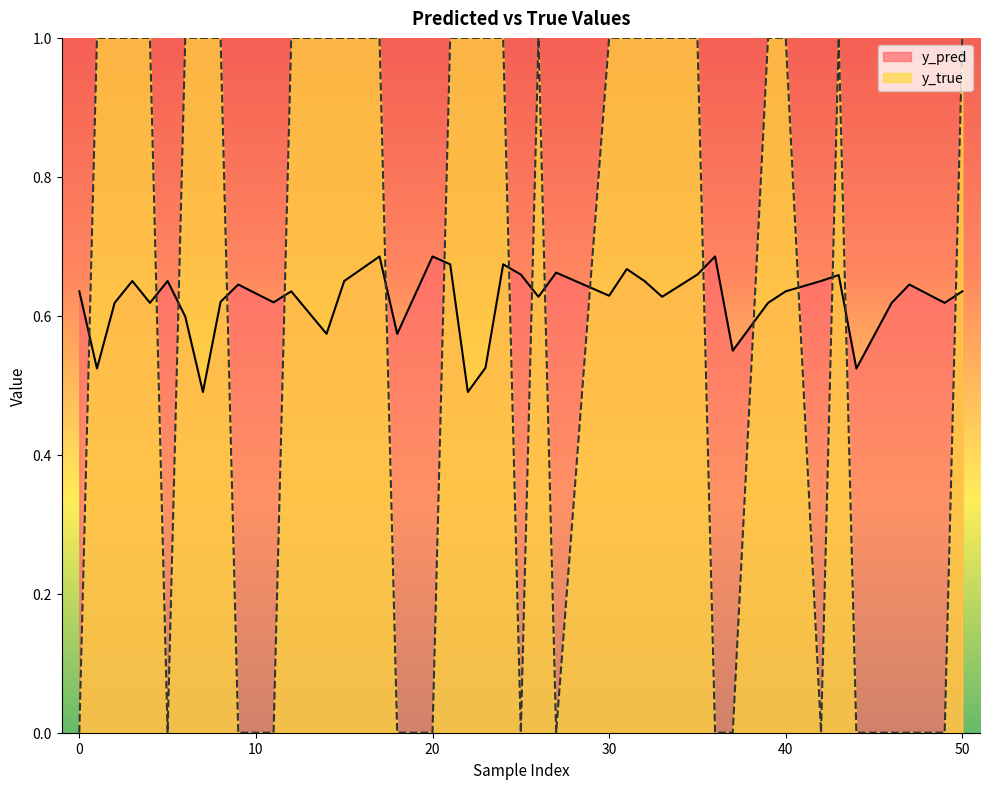

What is the approximate value of y_true at 30?

1.0